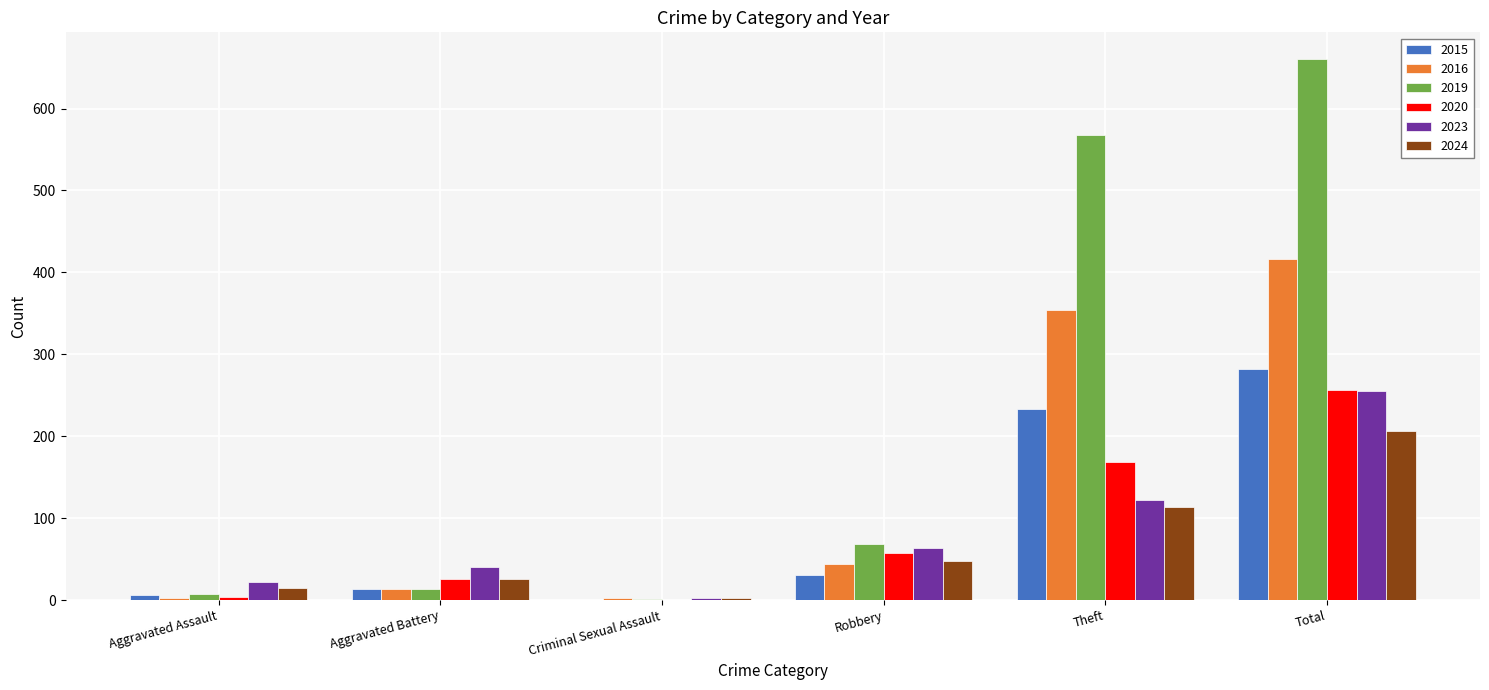

The value of 2016 at Robbery is 44. True or false?

True